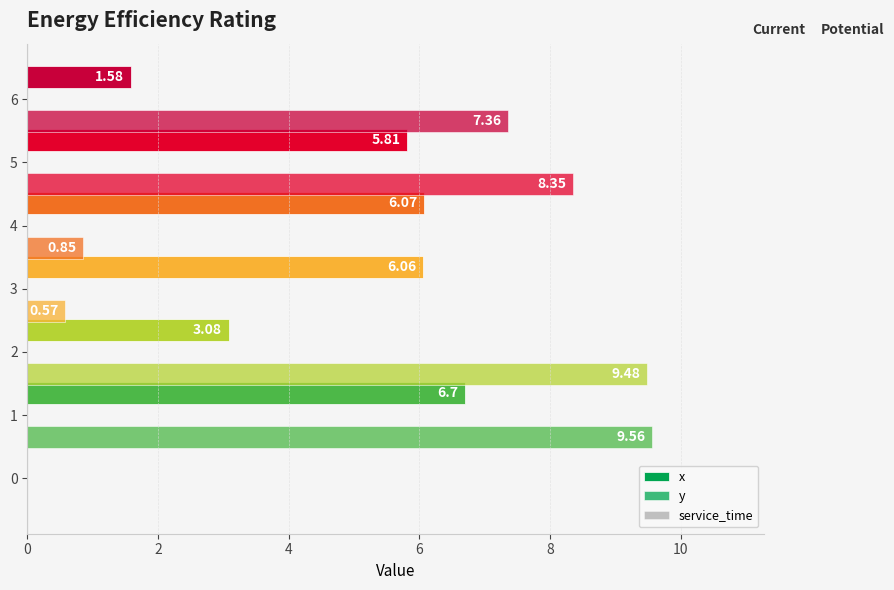

Reading right to left, extract all data points from this chart.

x: 1.6	5.8	6.1	6.1	3.1	6.7	0.0
y: 7.4	8.3	0.8	0.6	9.5	9.6	0.0
service_time: 0.3	0.3	0.3	0.3	0.3	0.3	0.3